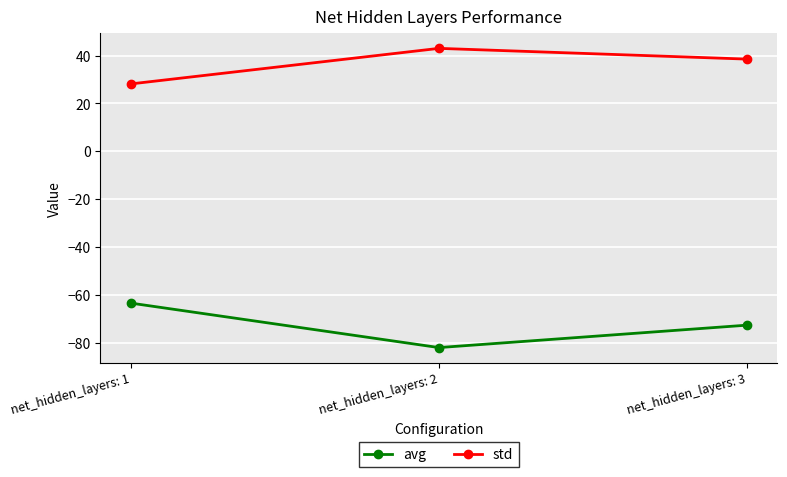

What is the sum of the std values at net_hidden_layers: 3 and net_hidden_layers: 2?

81.5